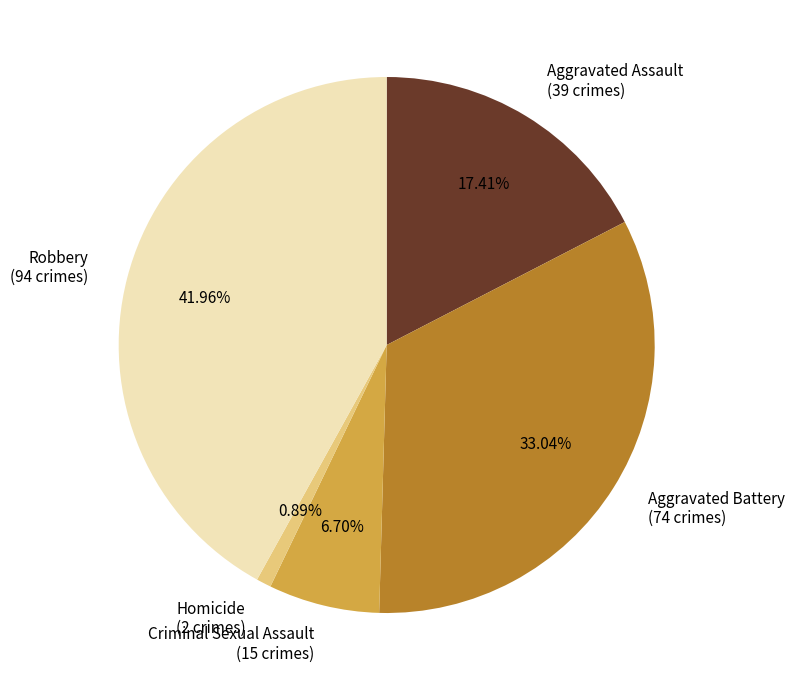

Approximately how many times larger is the value at Aggravated Battery compared to Aggravated Assault?

1.9